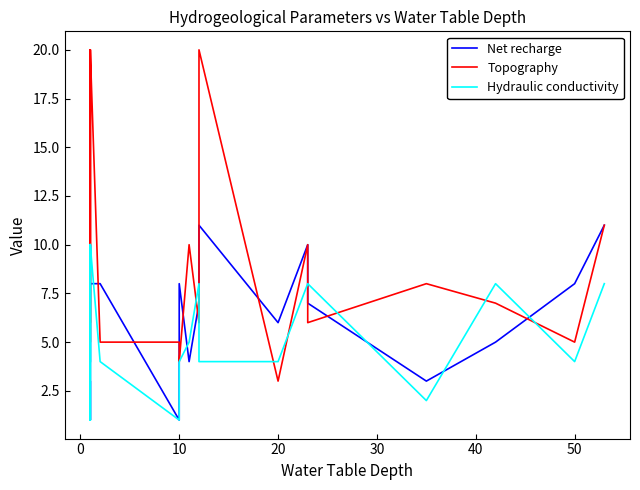

The Net recharge series shows 1 at 20. True or false?

False